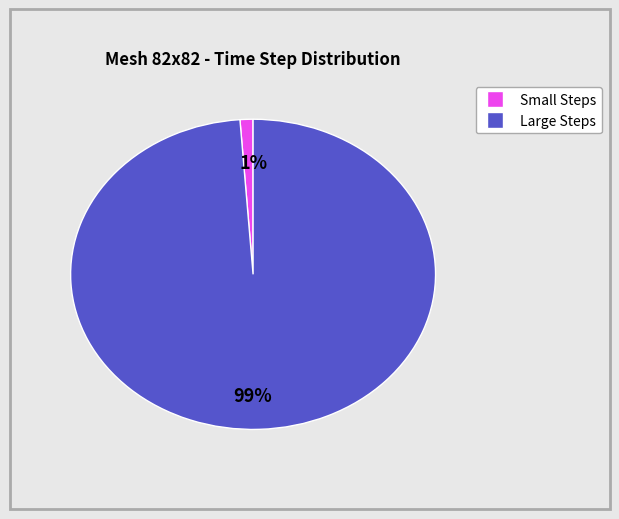

To the nearest percent, what portion does Small Steps represent?

1%